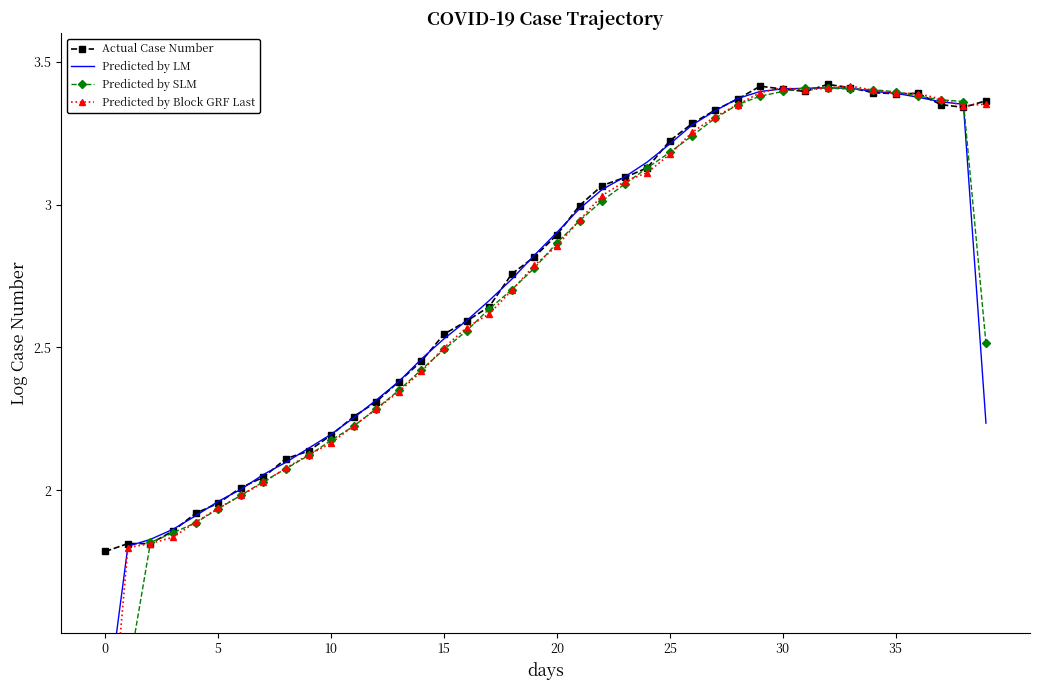

What is the difference between the second highest and minimum values in the Actual Case Number series?

1.6